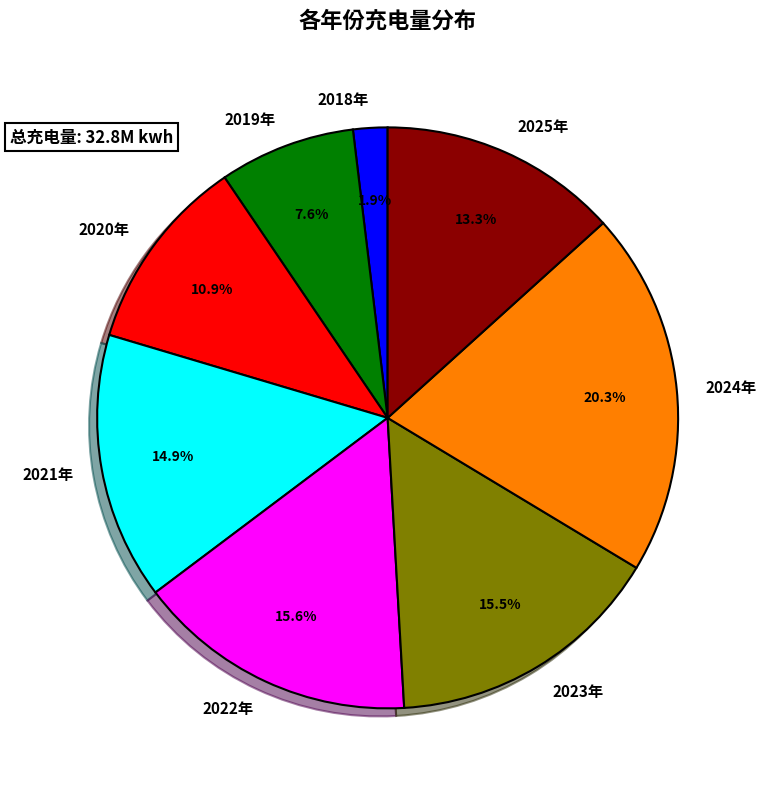

Which slice is the smallest?

2018年